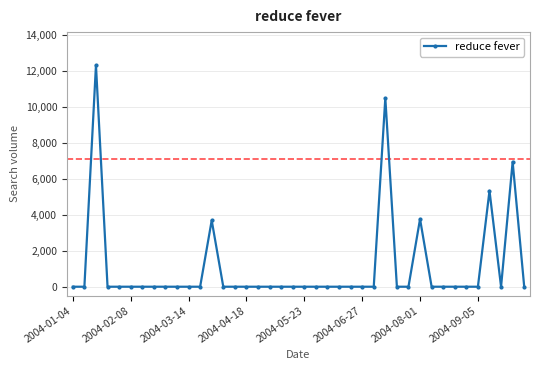

What is the value of the 13th point from the left?

3693.4